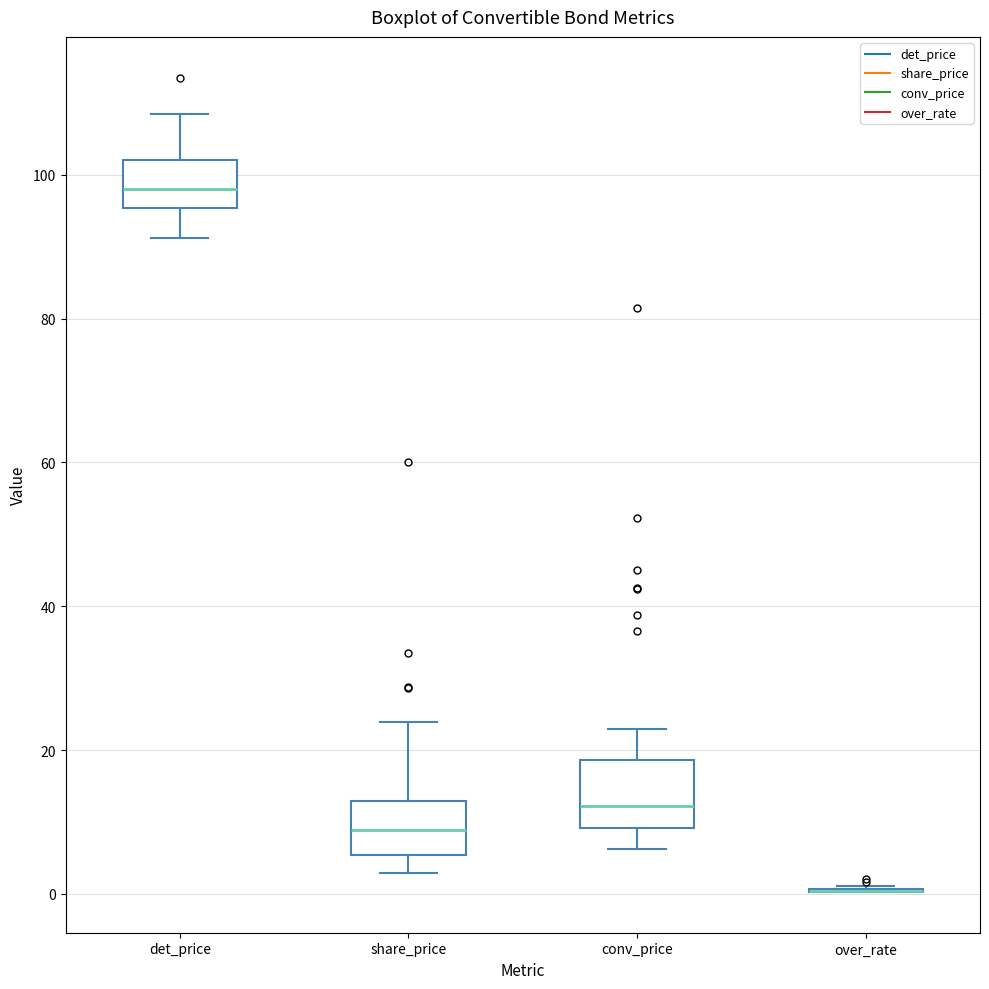

Reading left to right, read every box against the y-axis: the position of its median line, the range the box covers, and the ends of its whiskers. The values are not printed on the chart, so give them approximately, as read against the axis.

det_price: median 98, box 96 to 102, whiskers 92 to 108
share_price: median 8, box 6 to 12, whiskers 2 to 24
conv_price: median 12, box 10 to 18, whiskers 6 to 22
over_rate: box collapsed to a line at 0, whiskers 0 to 2